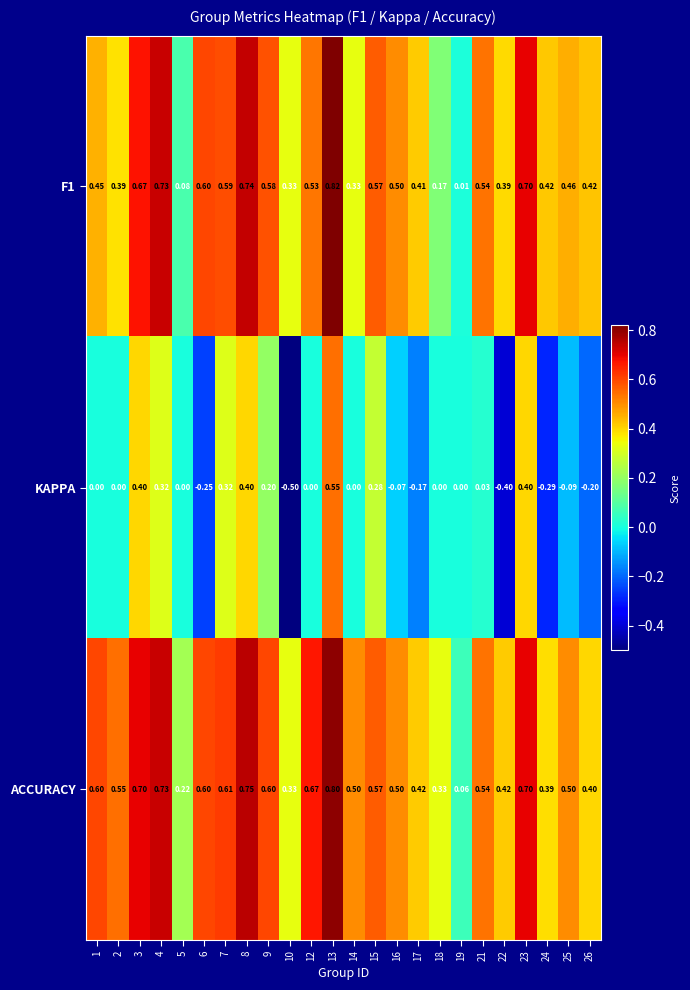

Which series has the largest range (max minus min)?

KAPPA